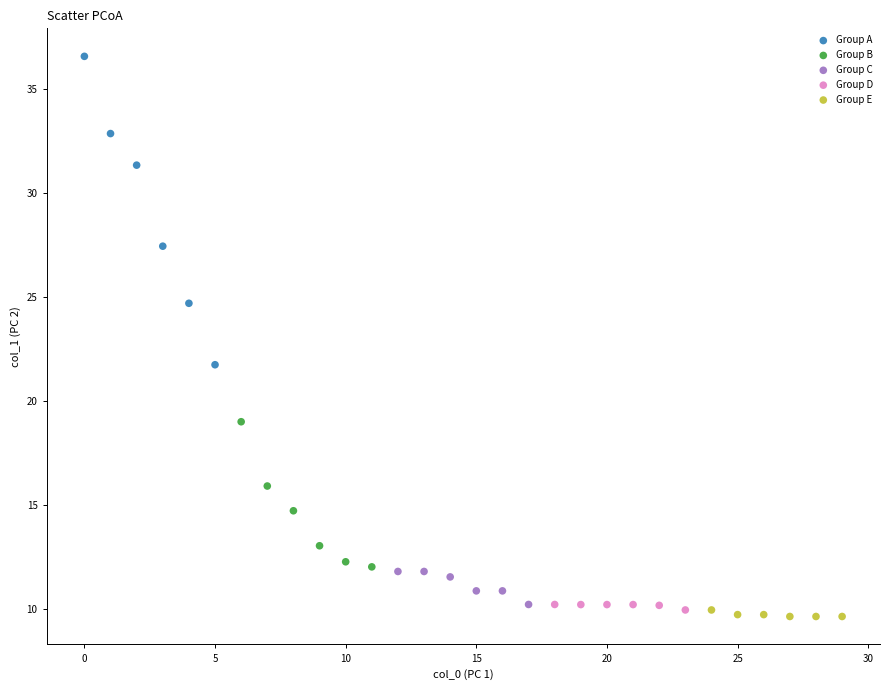

What are all the series names shown in the legend?

Group A, Group B, Group C, Group D, Group E